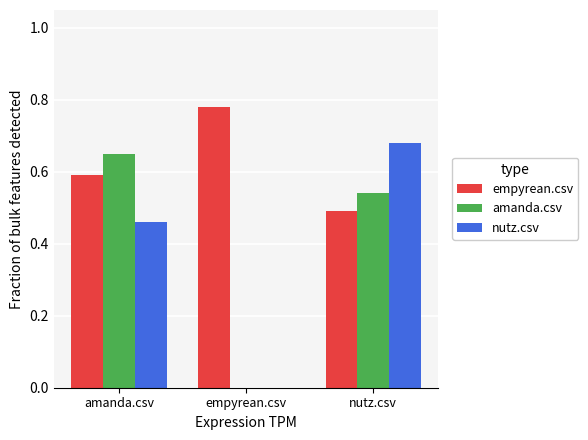

How many values in the nutz.csv series exceed 0?

2